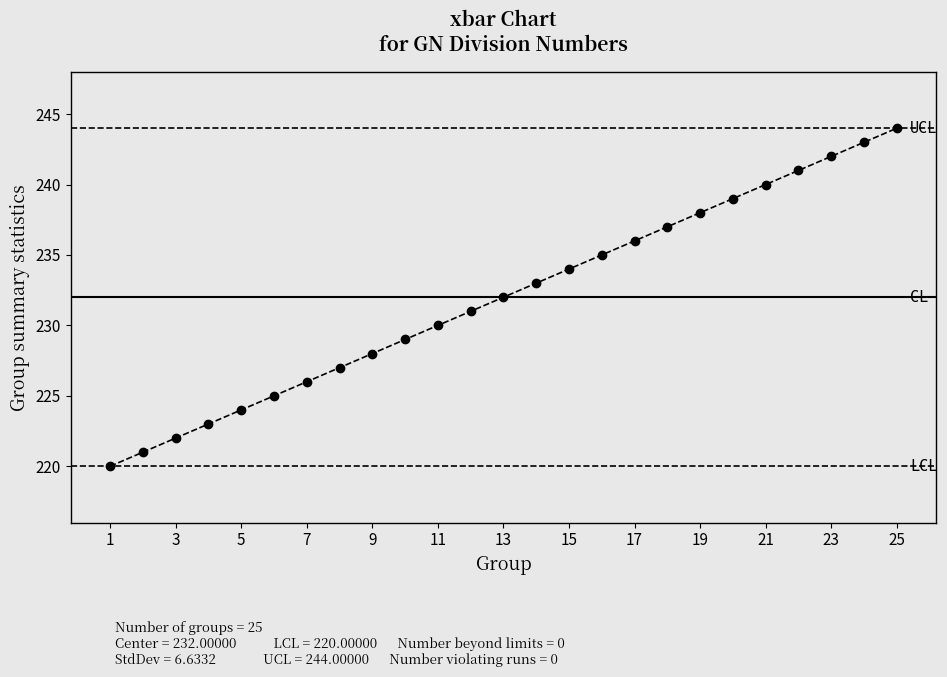

Rank the categories by value from lowest to highest.

1, 2, 3, 4, 5, 6, 7, 8, 9, 10, 11, 12, 13, 14, 15, 16, 17, 18, 19, 20, 21, 22, 23, 24, 25